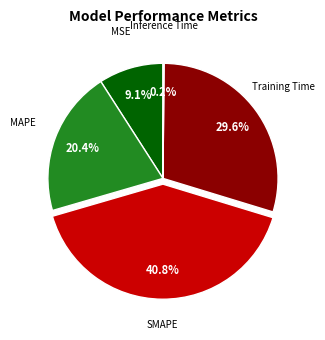

To the nearest percent, what is the difference between the SMAPE and Training Time slice percentages?

11%